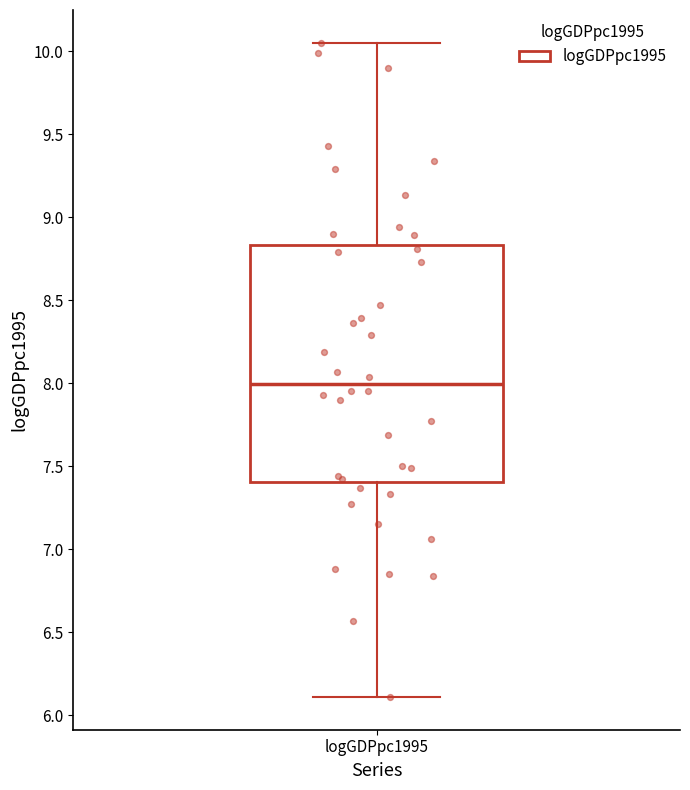

Where does the upper whisker of the box for logGDPpc1995 end on the y-axis? The values are not printed on the chart, so give them approximately, as read against the axis.

10.05